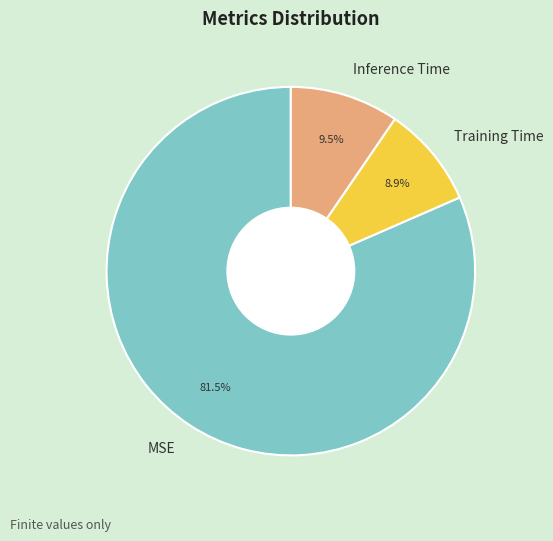

Which has a higher value, Training Time or Inference Time?

Inference Time